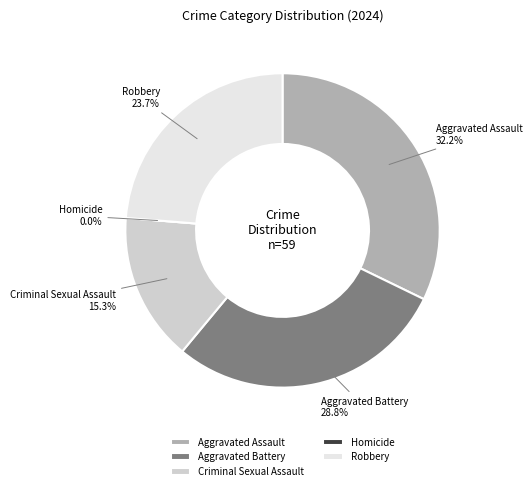

Does Aggravated Battery account for over 50% of the chart?

No